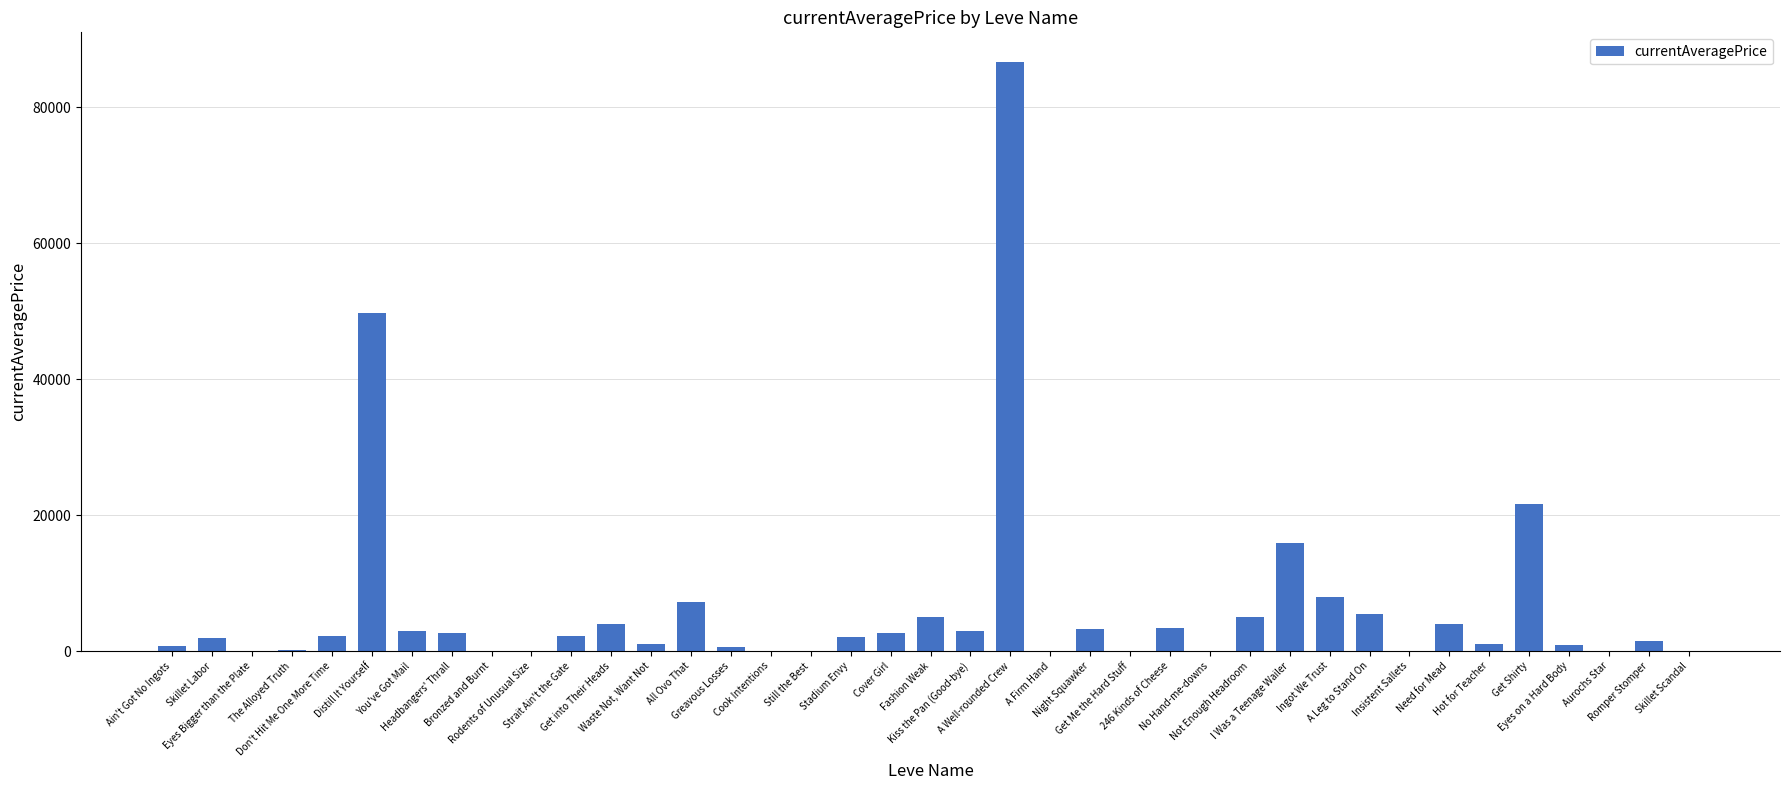

Count the number of categories in the chart.

39